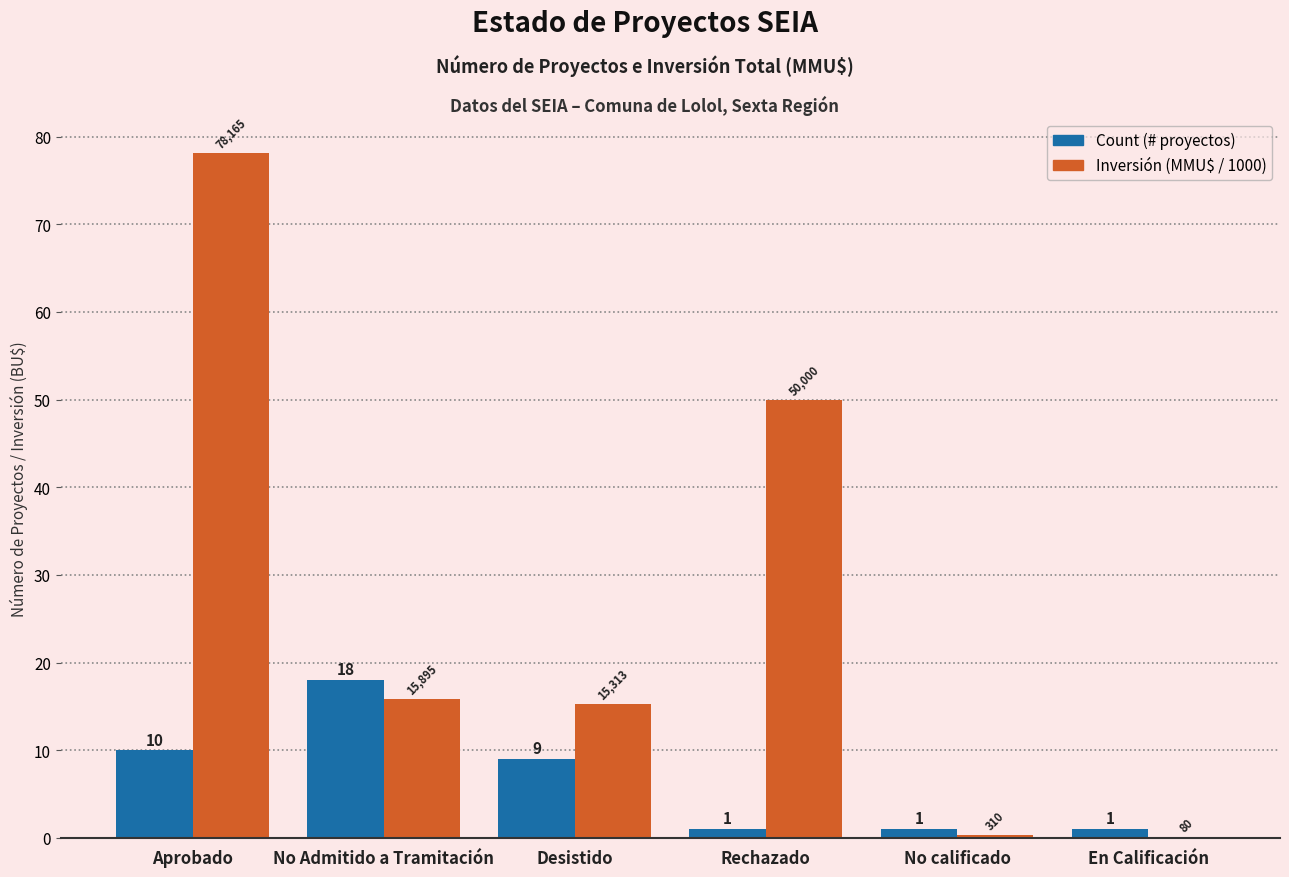

What is the total value across all series at No calificado?

1.3